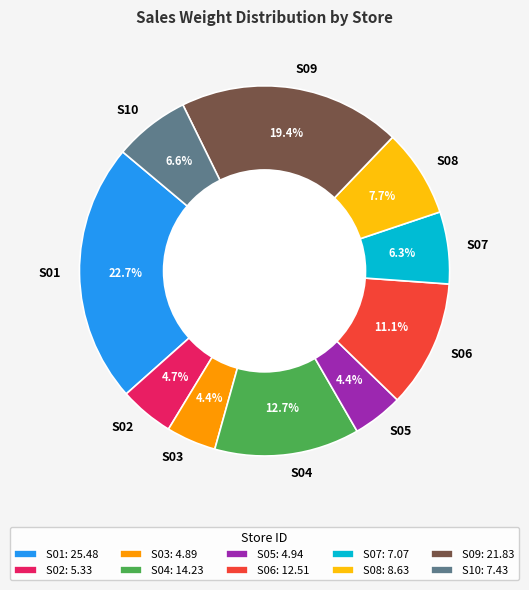

Combined, do S01 and S03 account for over 50%?

No